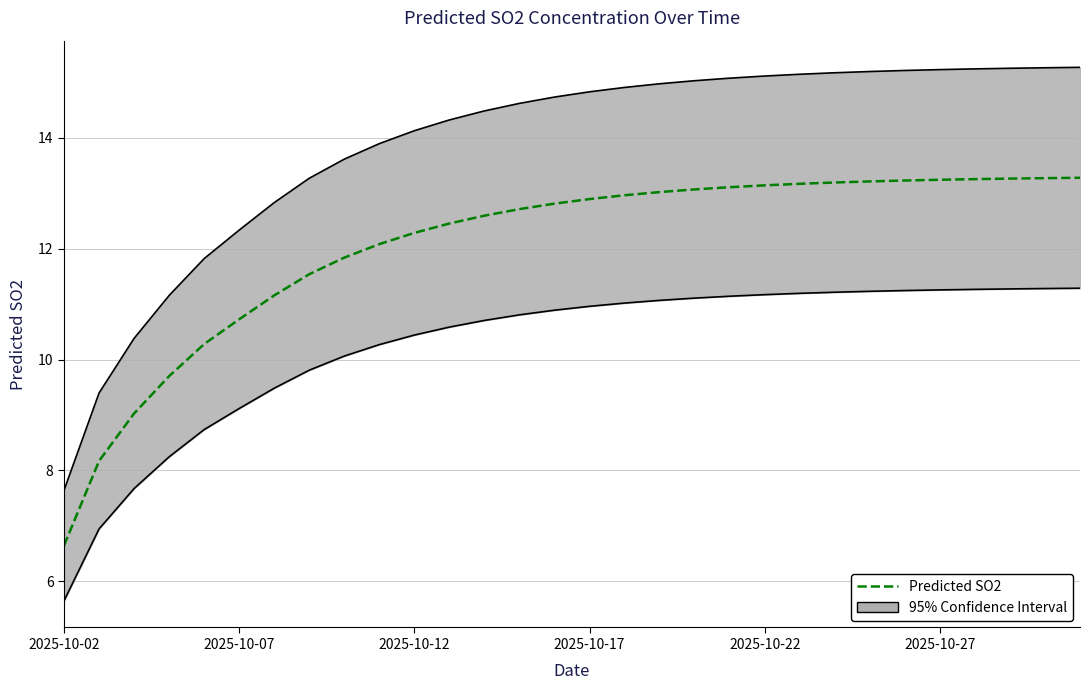

How many lines are shown in the chart?

1